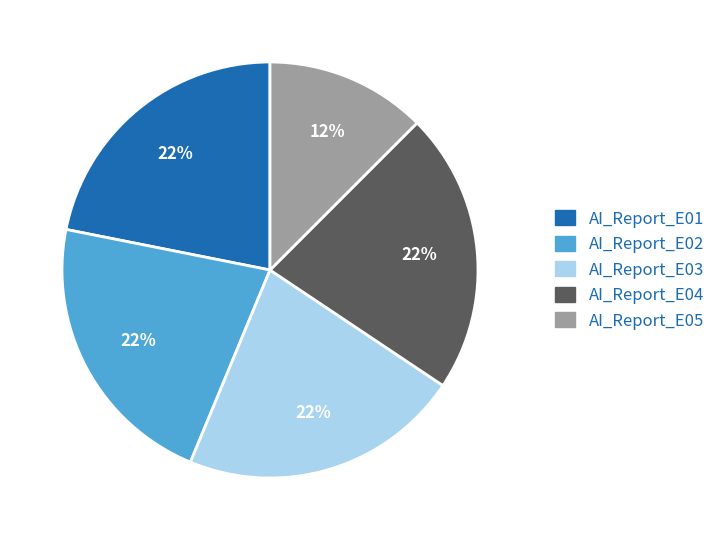

To the nearest percent, what is the average slice percentage?

20%